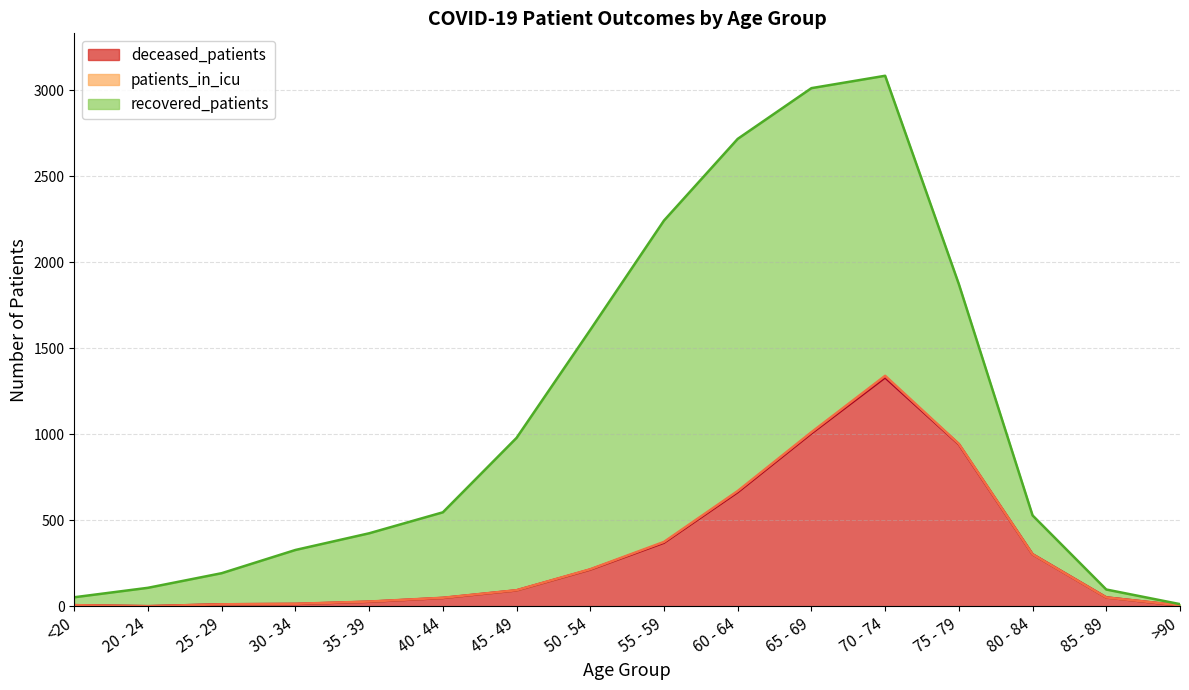

Rank the categories by deceased_patients value from highest to lowest.

70 - 74, 65 - 69, 75 - 79, 60 - 64, 55 - 59, 80 - 84, 50 - 54, 45 - 49, 85 - 89, 40 - 44, 35 - 39, 30 - 34, 25 - 29, <20, >90, 20 - 24